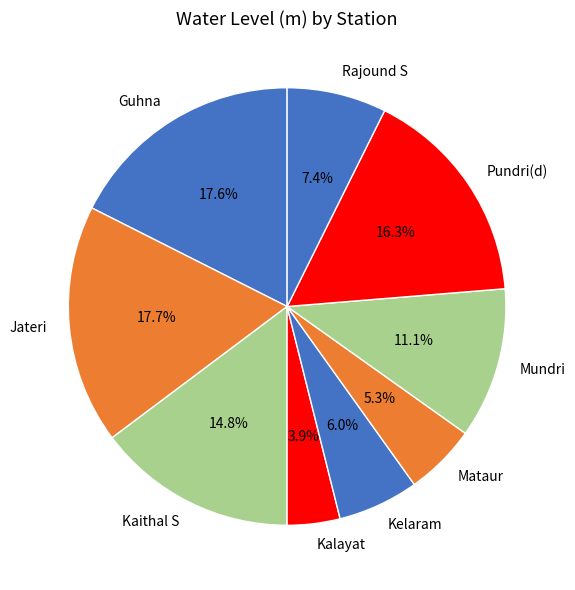

Does Rajound S represent more than half of the total?

No